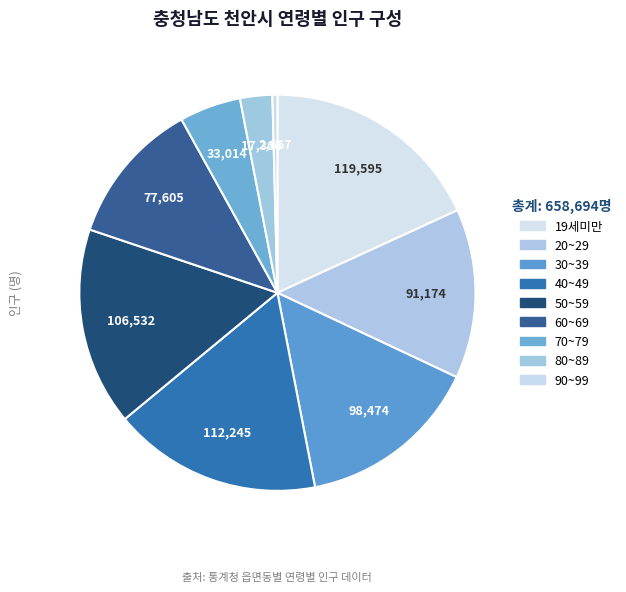

Combined, do 70~79 and 80~89 account for over 50%?

No